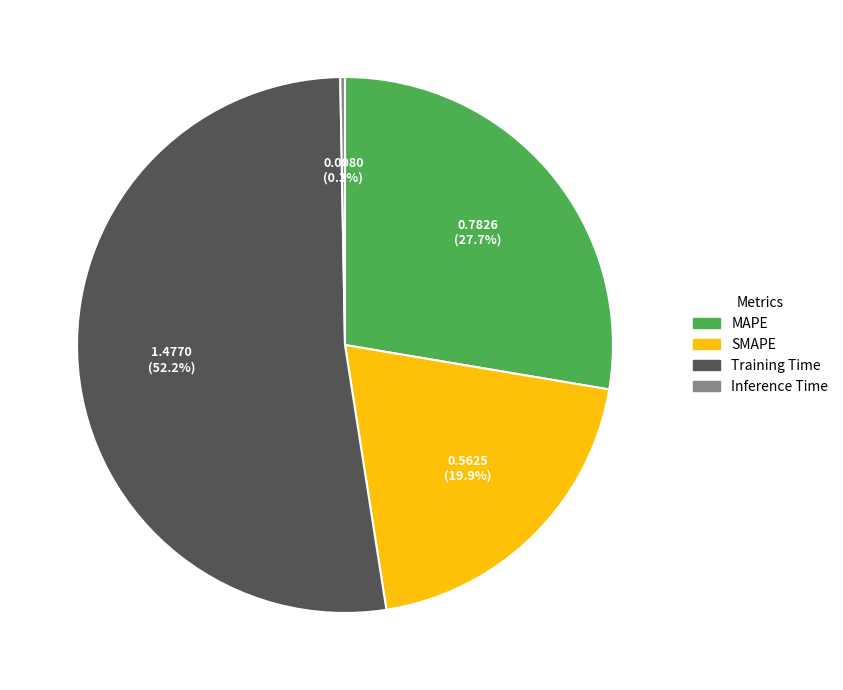

Is there a majority slice in this chart?

Yes